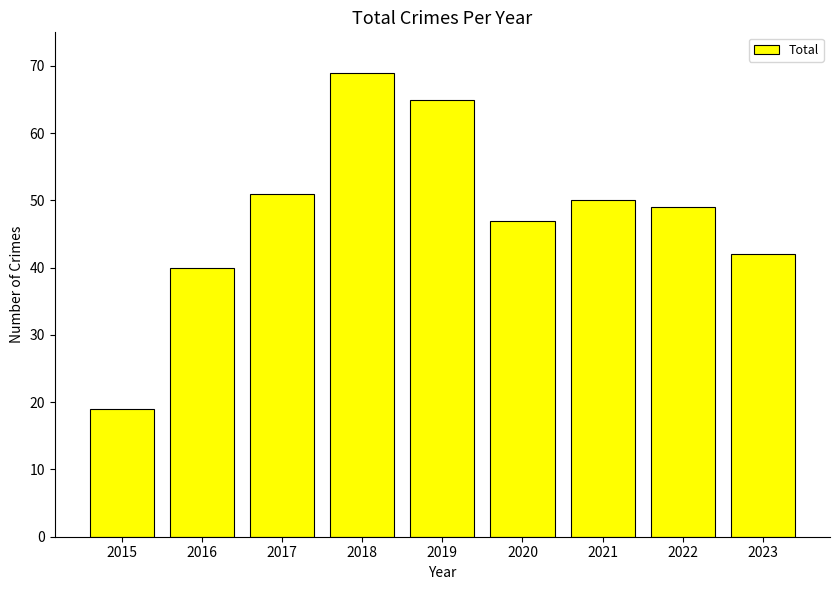

At which label does the data first exceed 49?

2017